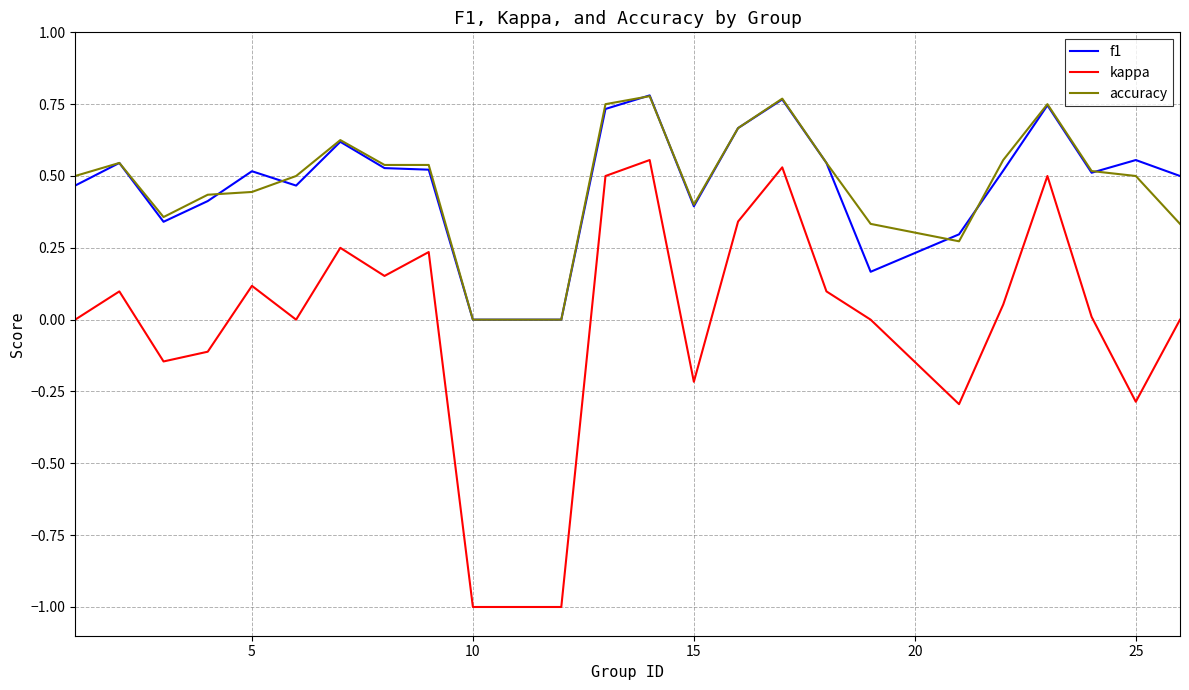

Which series has the largest range (max minus min)?

kappa